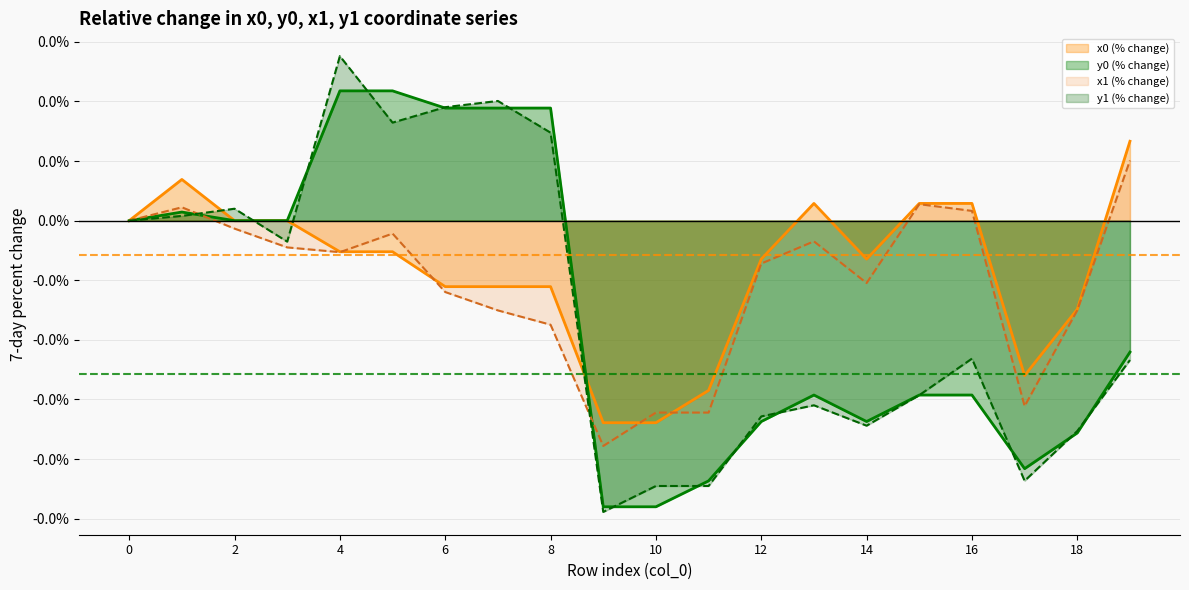

How many lines are shown in the chart?

4